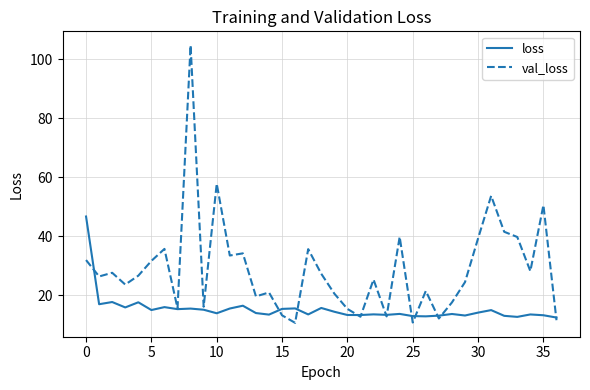

What is the difference between the maximum and minimum values in the val_loss series?

94.1